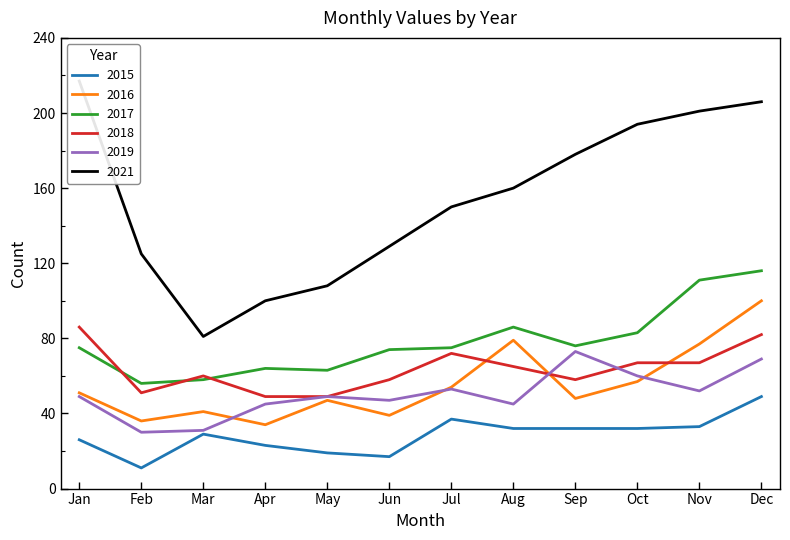

At which category does the chart reach its peak across all series?

January